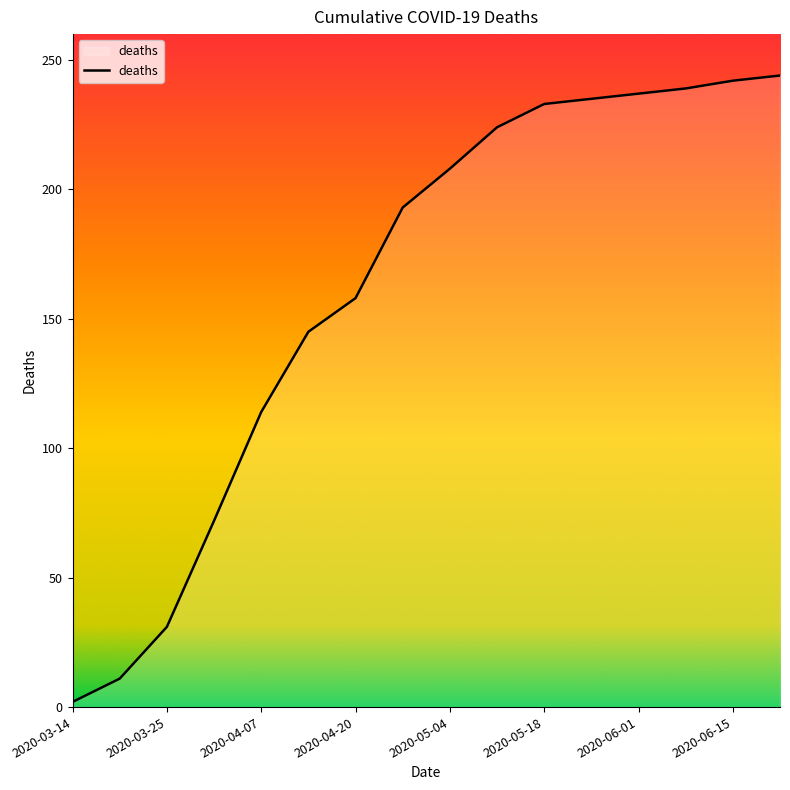

What is the maximum value shown in the chart?

244